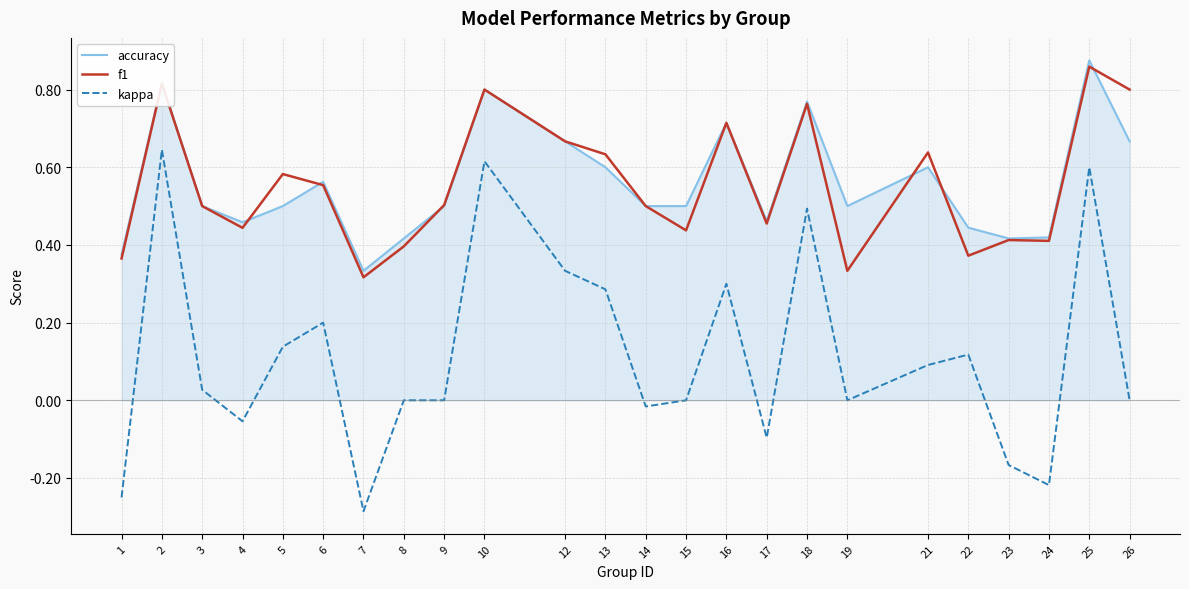

Which category has the lowest value across all series?

7